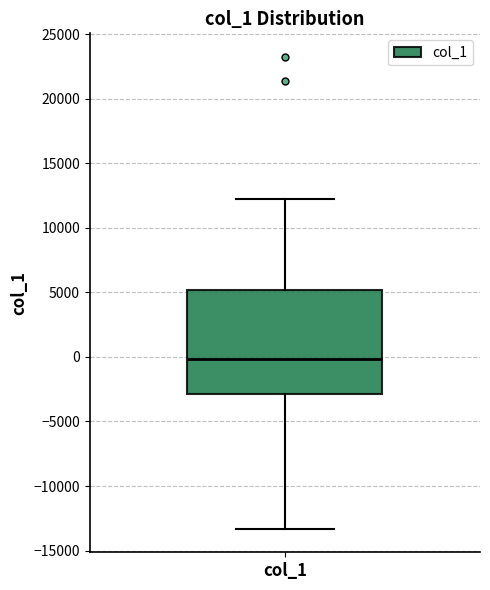

Transcribe this box plot: give where the median line is, the range the box spans, and where the two whiskers end, as read against the y-axis. The values are not printed on the chart, so give them approximately, as read against the axis.

median 0, box -3000 to 5000, whiskers -13500 to 12000